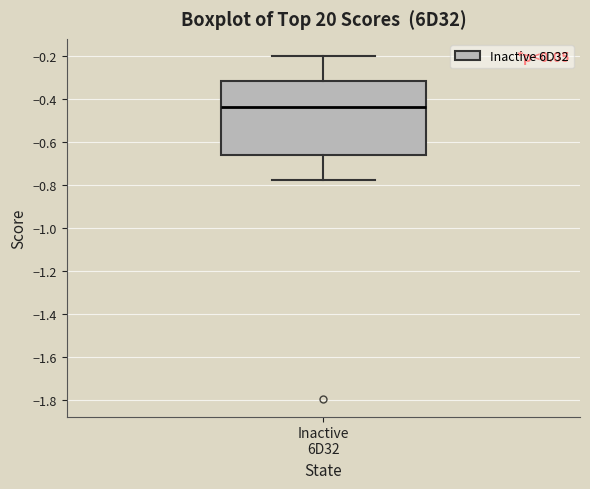

Transcribe this box plot: give where the median line is, the range the box spans, and where the two whiskers end, as read against the y-axis. The values are not printed on the chart, so give them approximately, as read against the axis.

median -0.44, box -0.66 to -0.32, whiskers -0.78 to -0.20